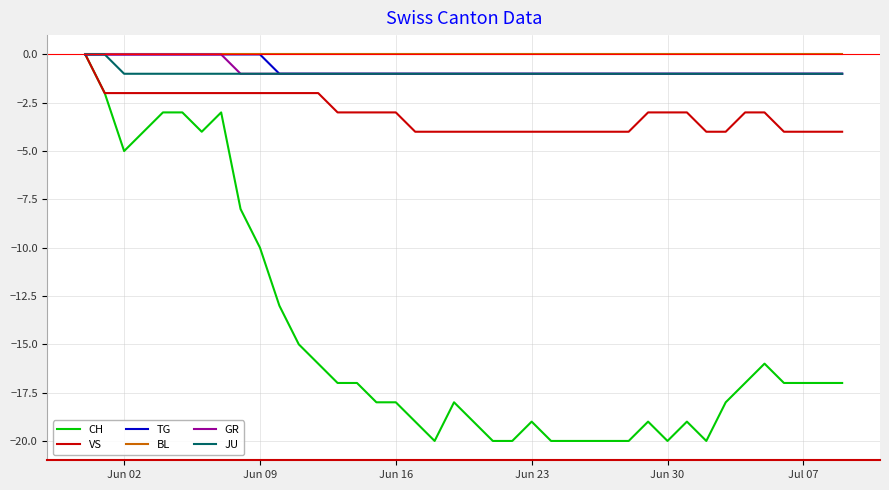

Count the number of data series in this chart.

6